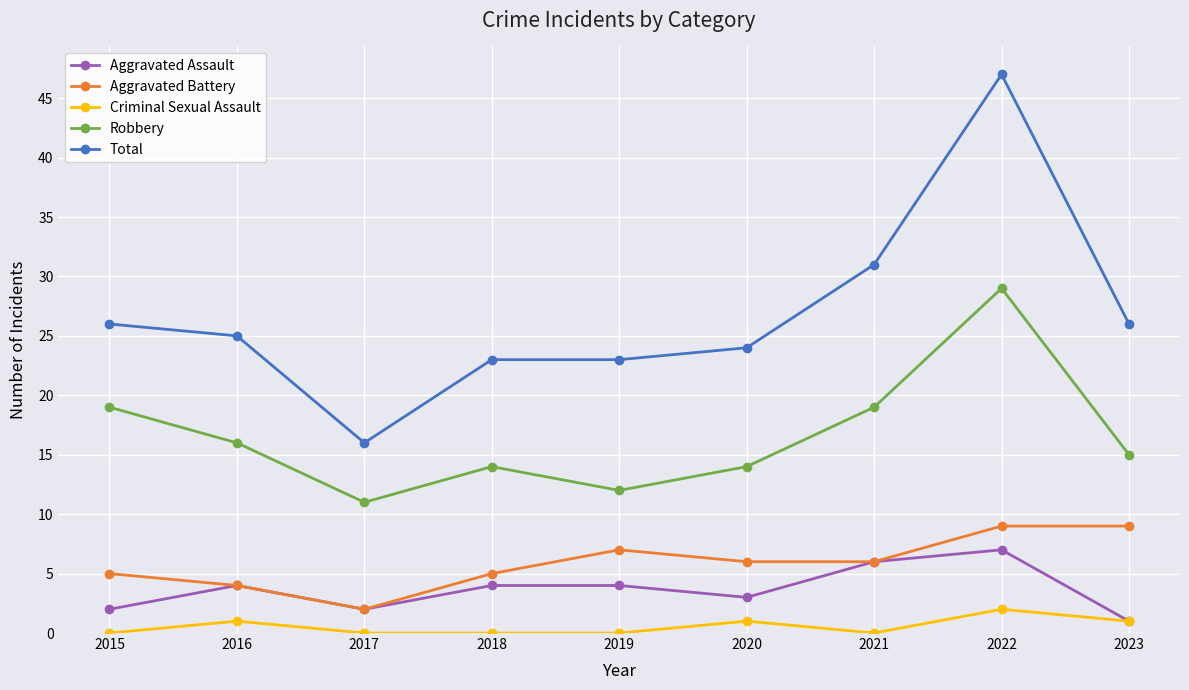

Read the Aggravated Assault value at 2016.

4